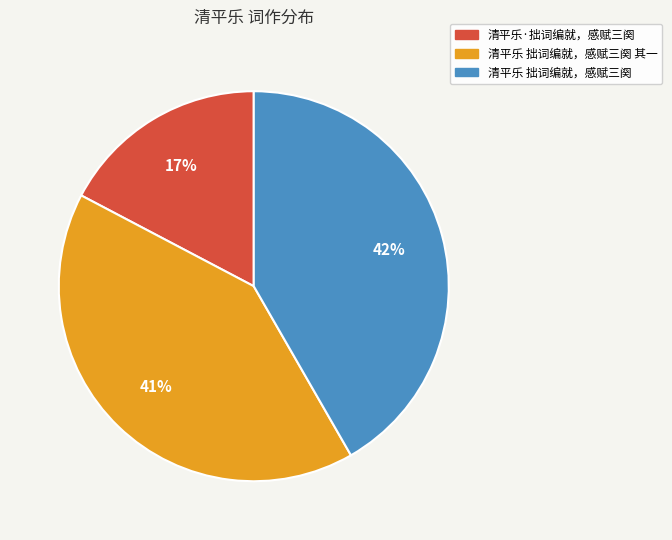

Approximately how many times larger is the value at 清平乐·拙词编就，感赋三阕 compared to 清平乐 拙词编就，感赋三阕?

0.4